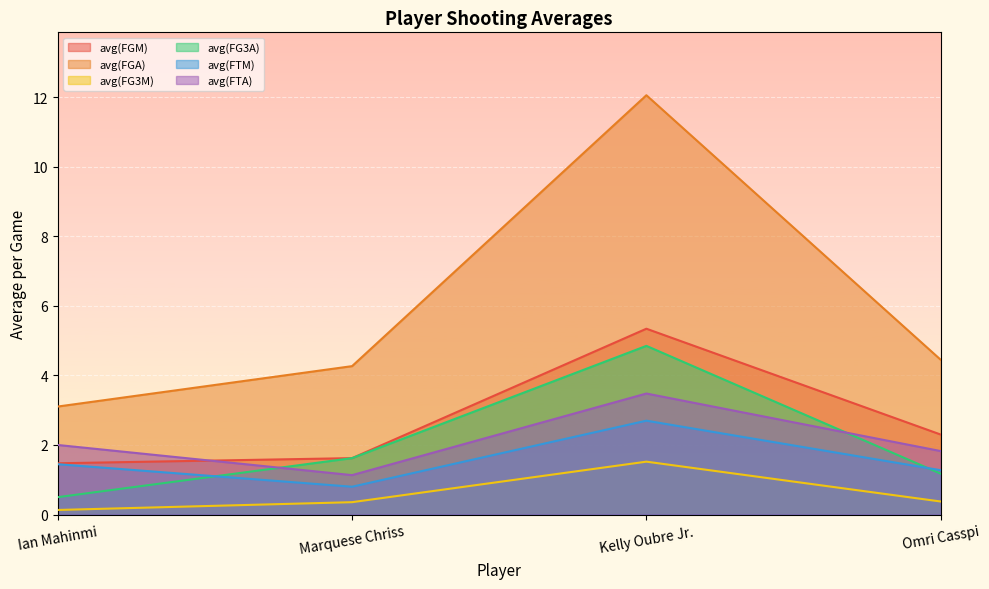

The value of avg(FTM) at Ian Mahinmi is 1.4. True or false?

True